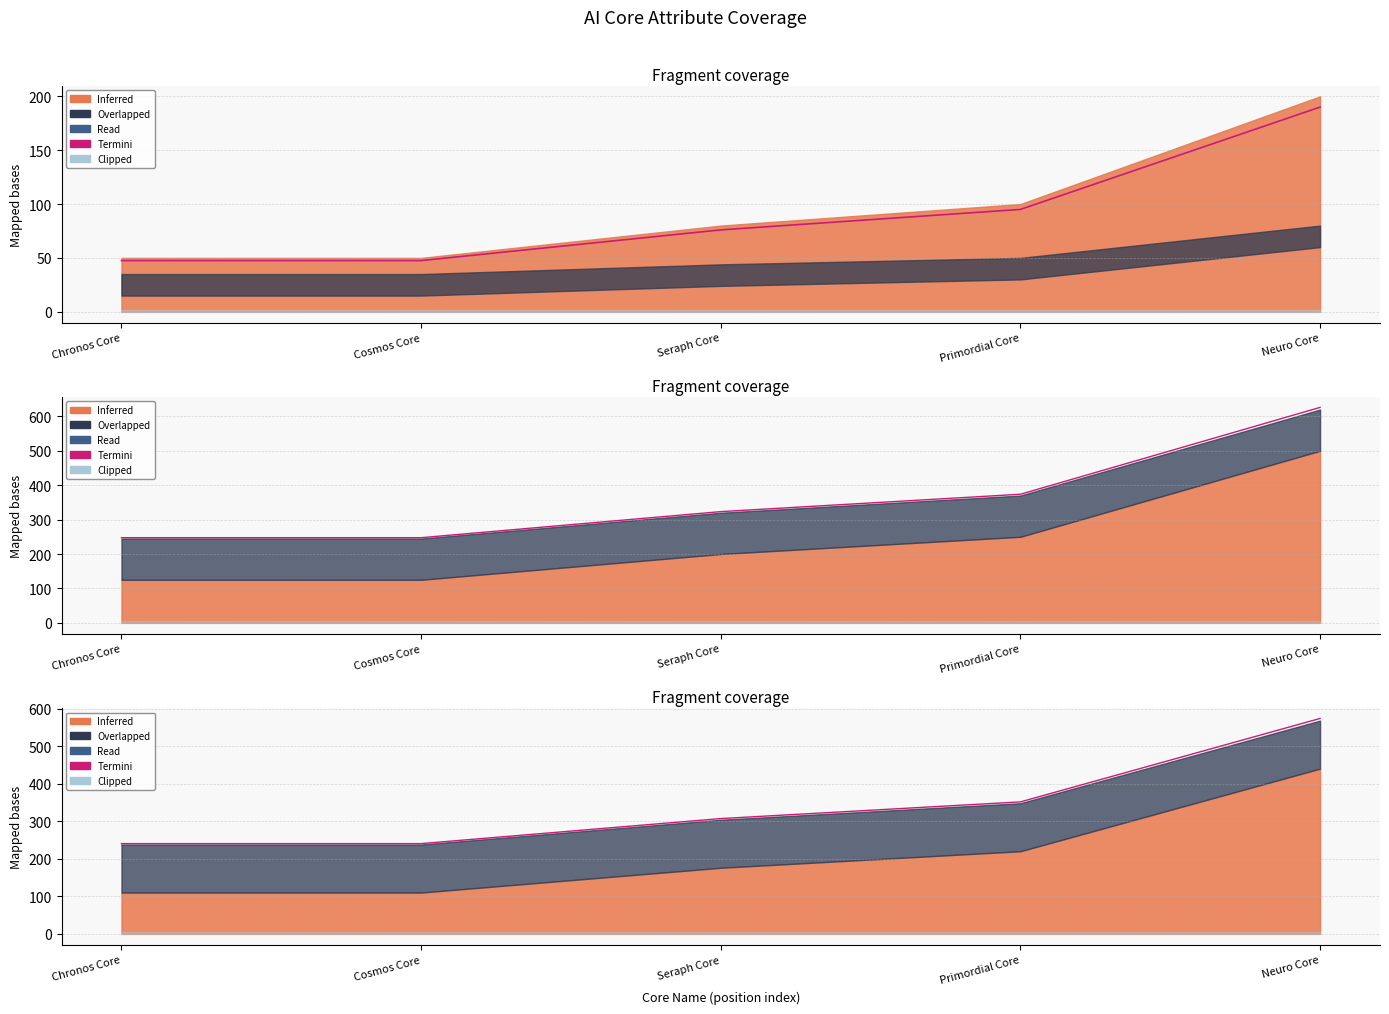

True or false: the data shows 525.9 at Primordial Core.

False